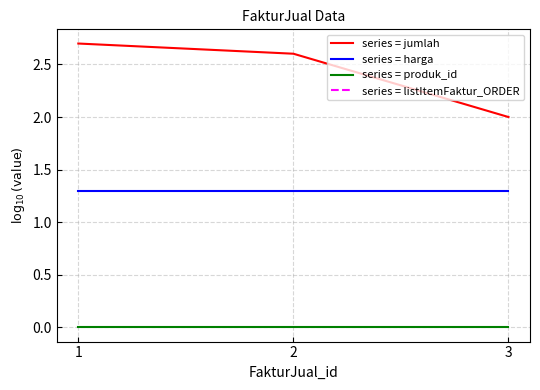

Which has a higher value, 1 or 3?

1